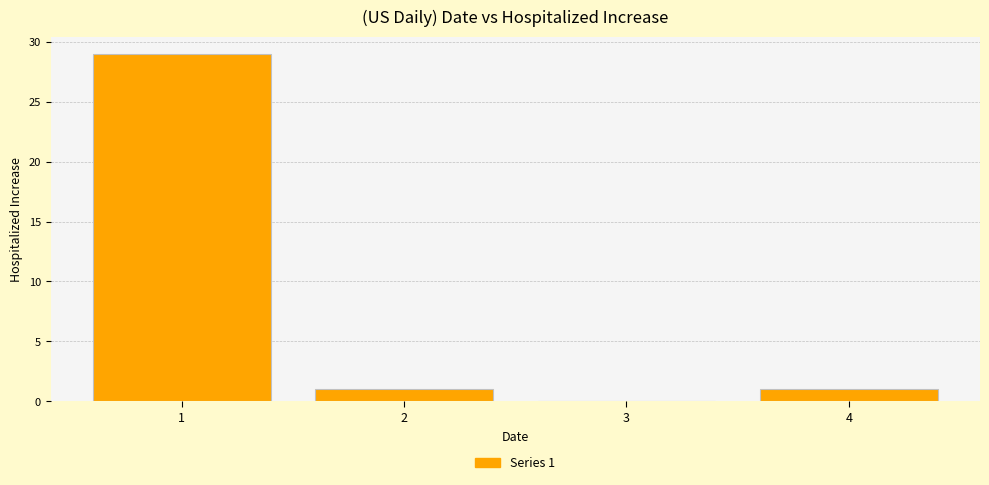

Reading left to right, what are all the values shown in this chart?

1=29	2=1	3=0	4=1